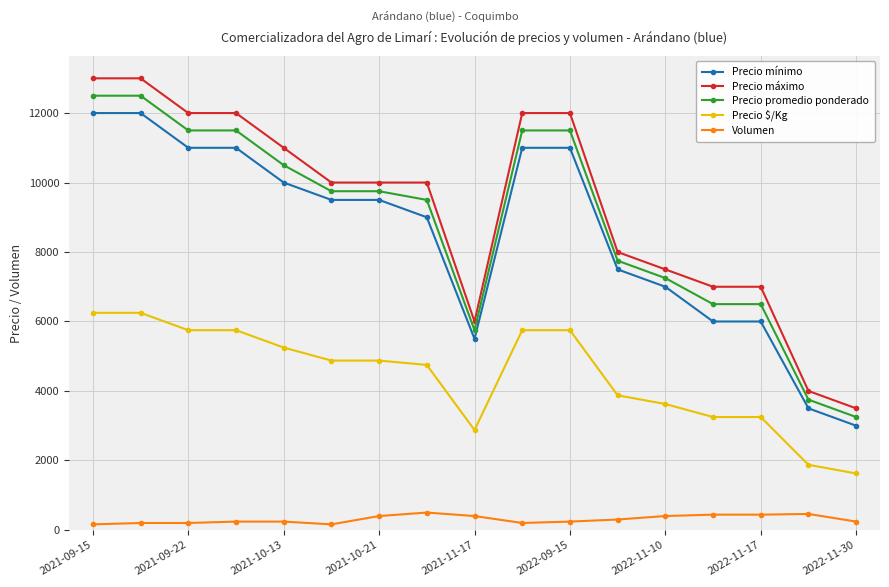

How many series are shown in this chart?

5